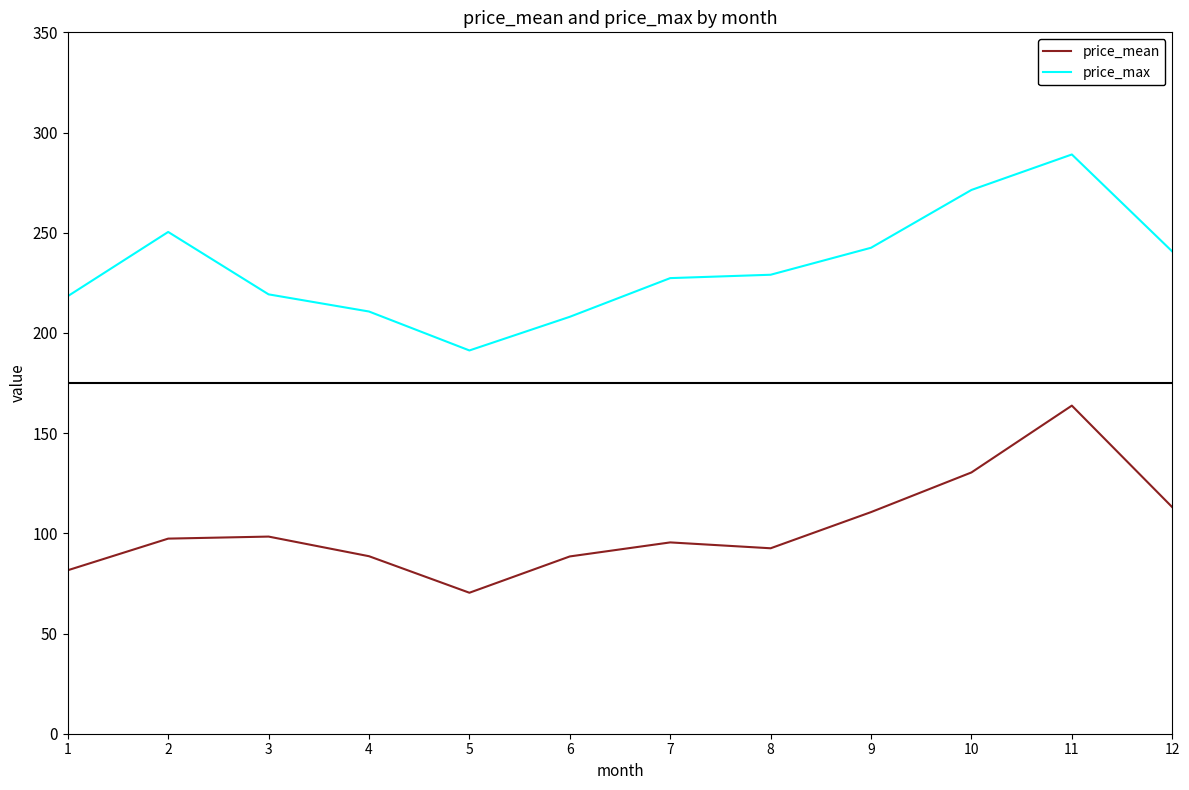

The value of price_mean at 2 is 97.4. True or false?

True